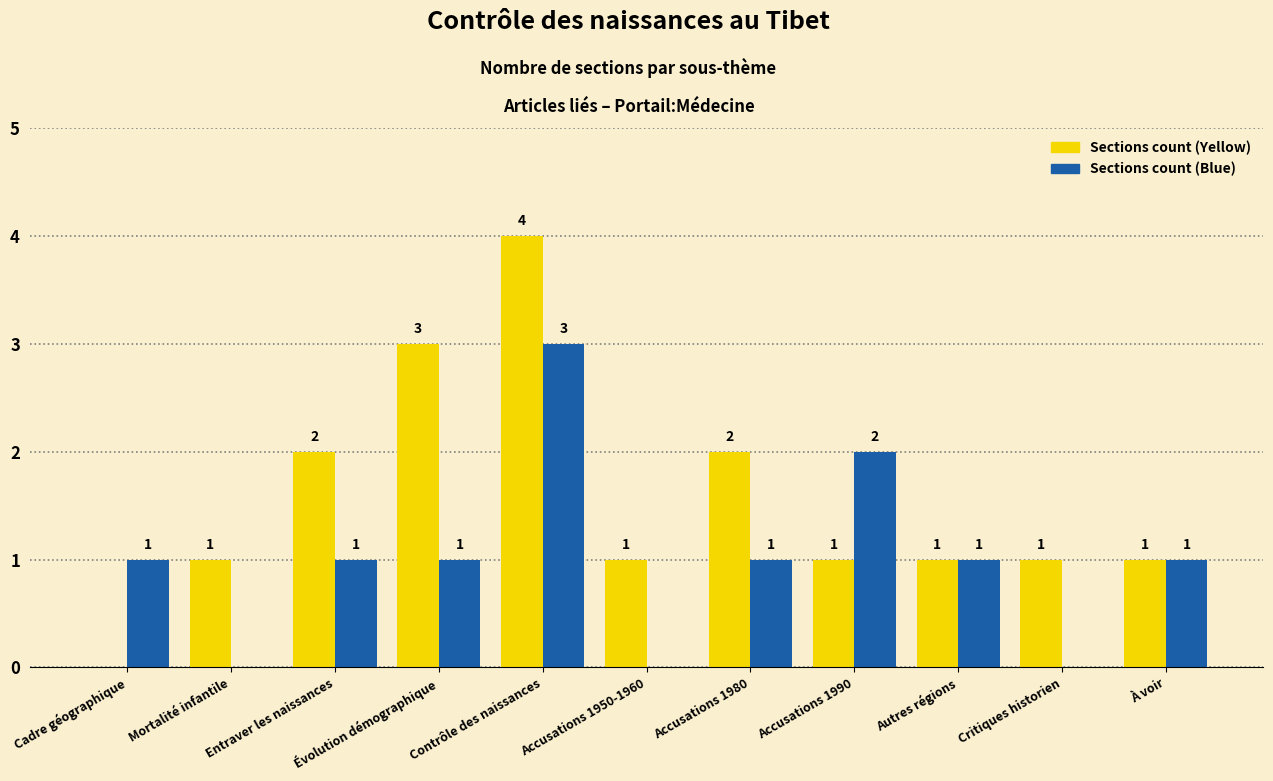

Which series changed the most between Entraver les naissances and Évolution démographique?

Sections count (Yellow)